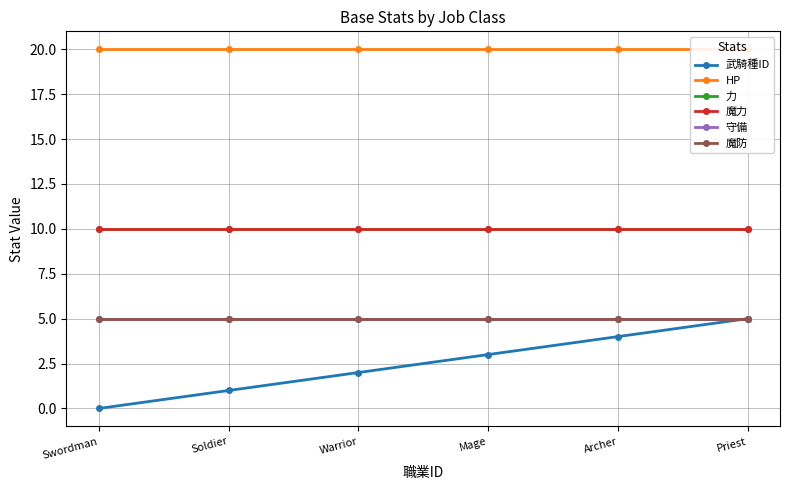

Reading left to right, list all the values displayed in this chart.

武騎種ID: 0	1	2	3	4	5
HP: 20	20	20	20	20	20
力: 10	10	10	10	10	10
魔力: 10	10	10	10	10	10
守備: 5	5	5	5	5	5
魔防: 5	5	5	5	5	5